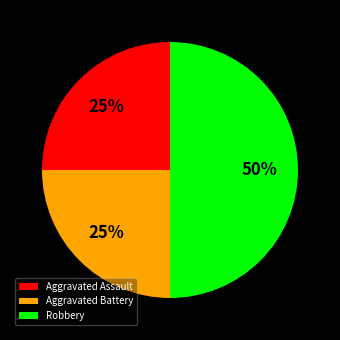

Which has a higher value, Robbery or Aggravated Assault?

Robbery